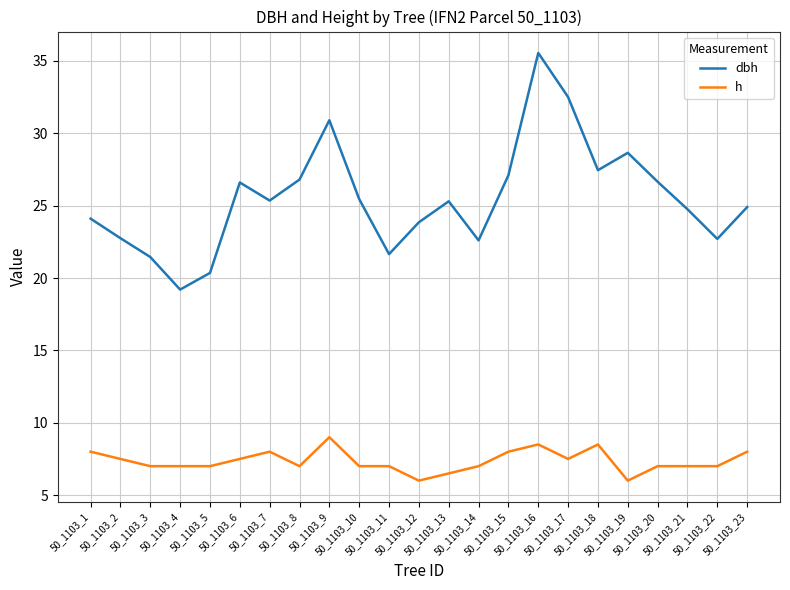

List the series in order of their peak value, lowest first.

h, dbh